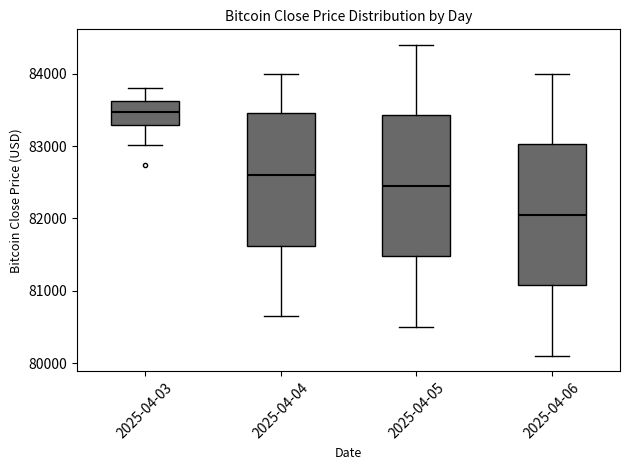

Reading left to right, transcribe this box plot: for each box, give where its median line is, the range the box spans, and where its two whiskers end, as read against the y-axis. The values are not printed on the chart, so give them approximately, as read against the axis.

2025-04-03: median 83500, box 83300 to 83600, whiskers 83000 to 83800
2025-04-04: median 82600, box 81600 to 83500, whiskers 80700 to 84000
2025-04-05: median 82500, box 81500 to 83400, whiskers 80500 to 84400
2025-04-06: median 82100, box 81100 to 83000, whiskers 80100 to 84000